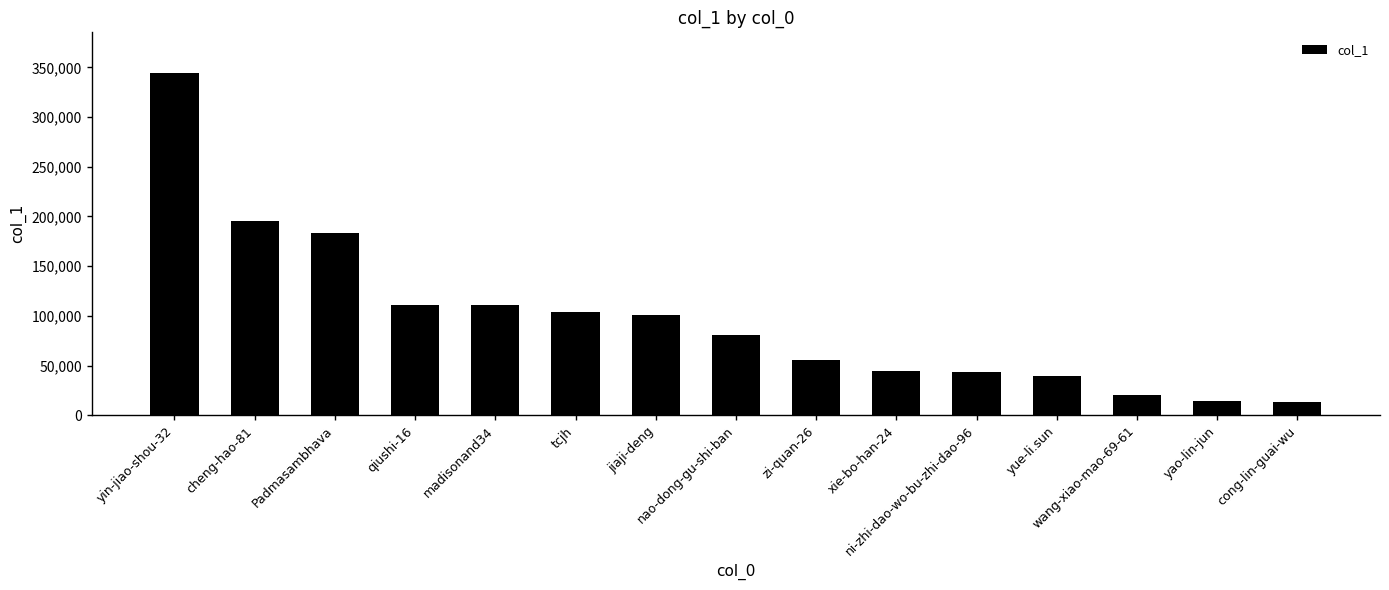

What position from the right is tcjh?

10